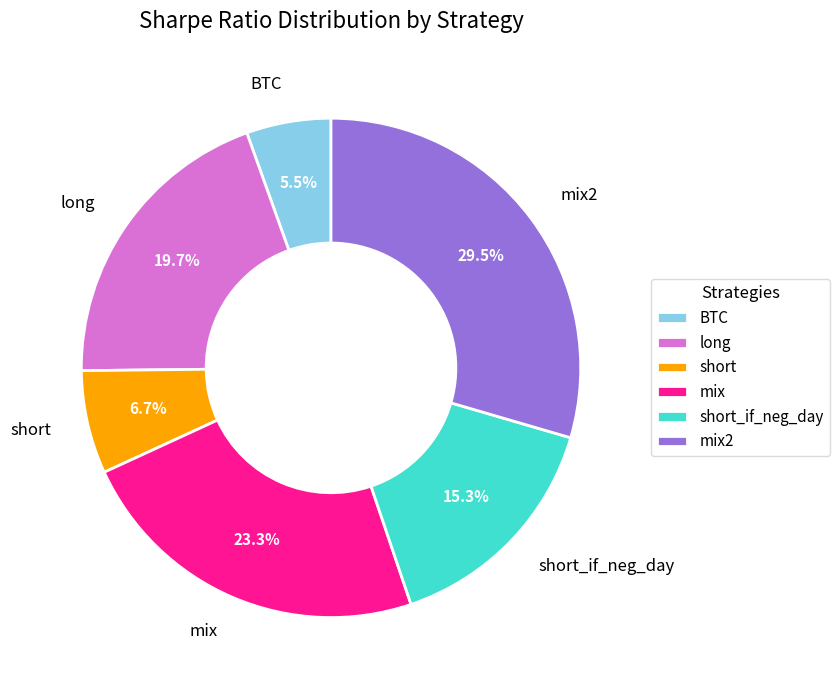

To the nearest percent, what is the difference between the largest and smallest slice percentages?

24%